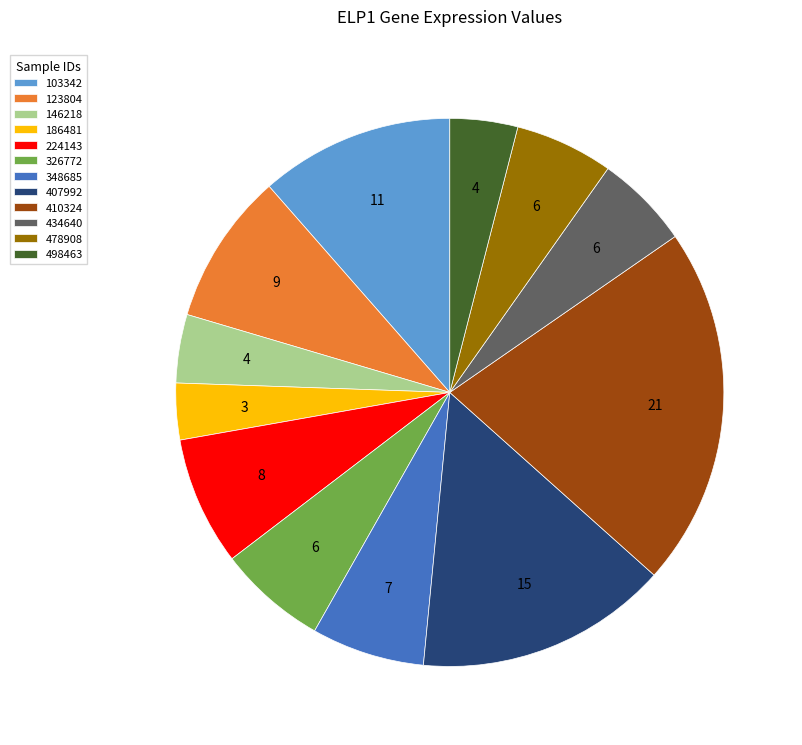

How many slices are in this pie chart?

12